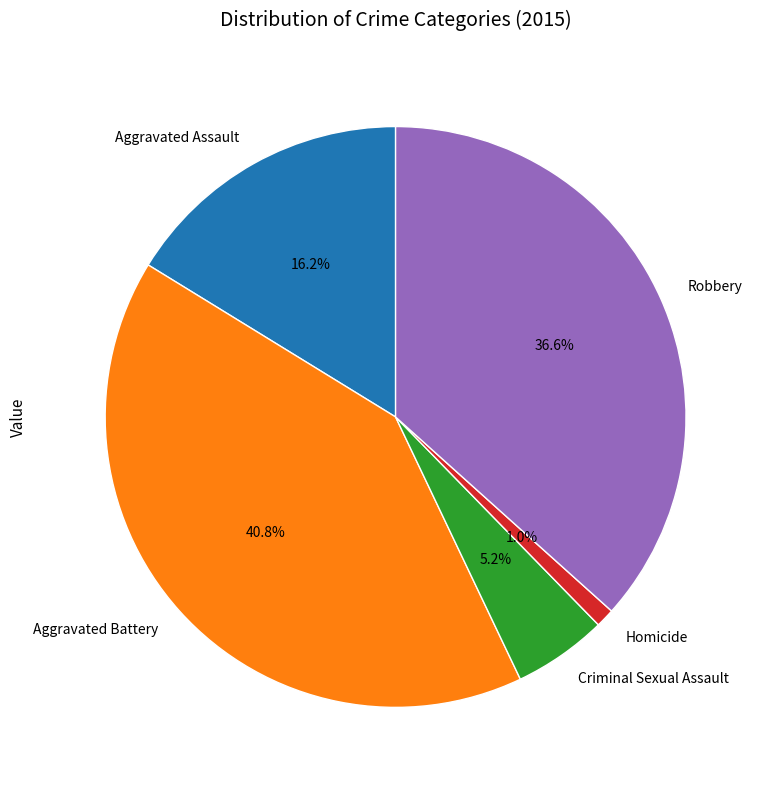

Between Aggravated Battery and Criminal Sexual Assault, which is larger?

Aggravated Battery